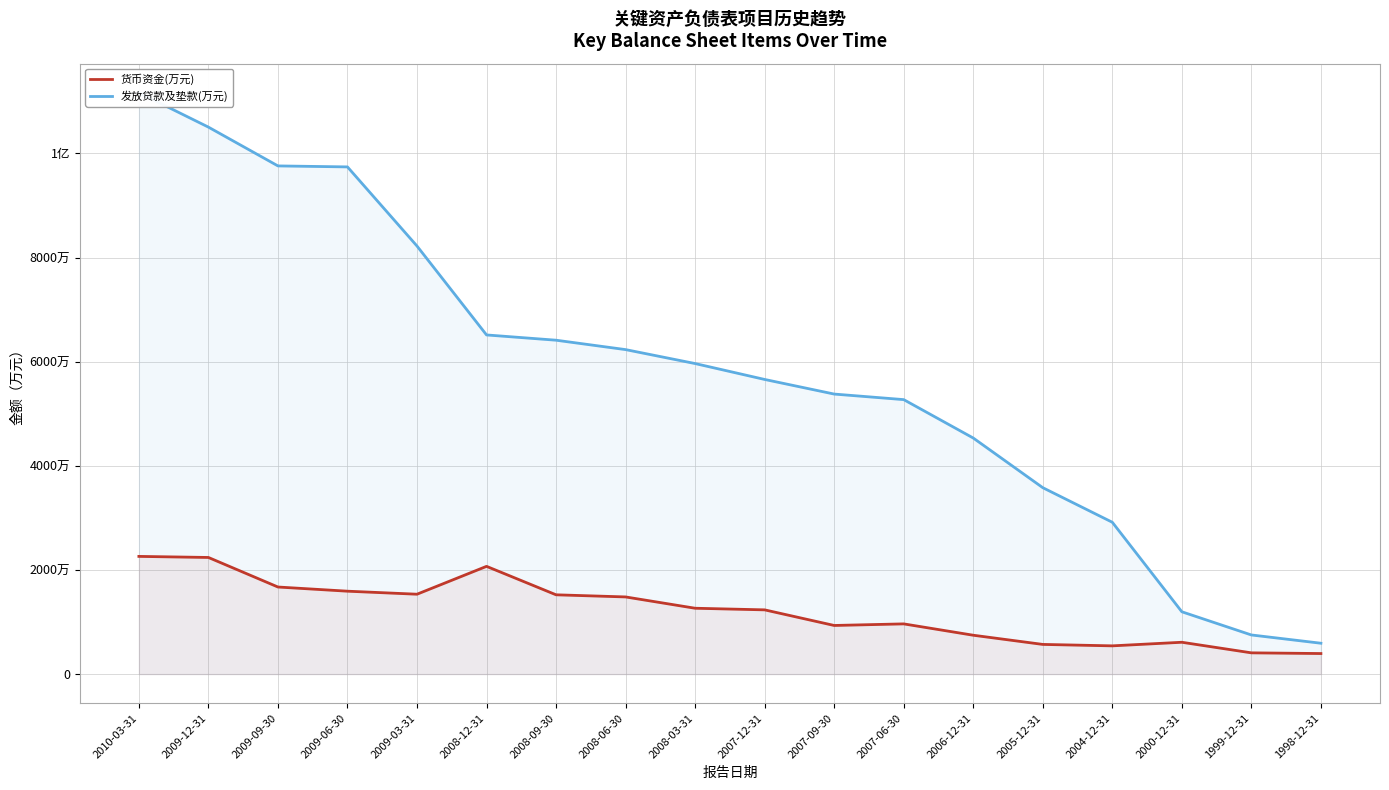

Is it true that 货币资金(万元) equals 14532490 at 2007-06-30?

False